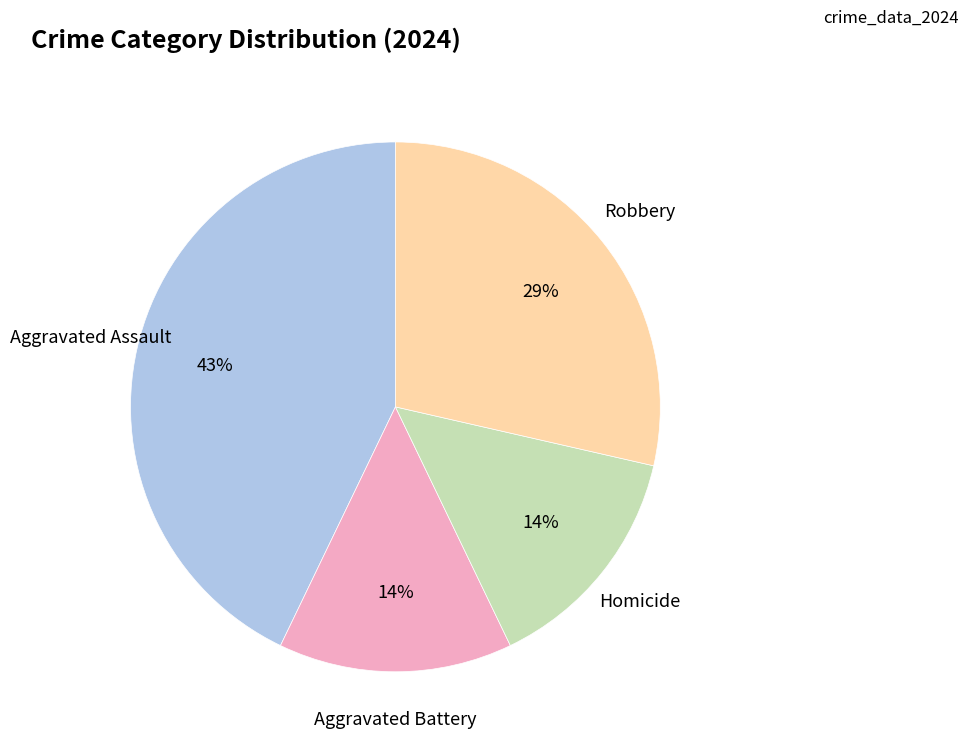

To the nearest percent, what is the average slice percentage?

25%